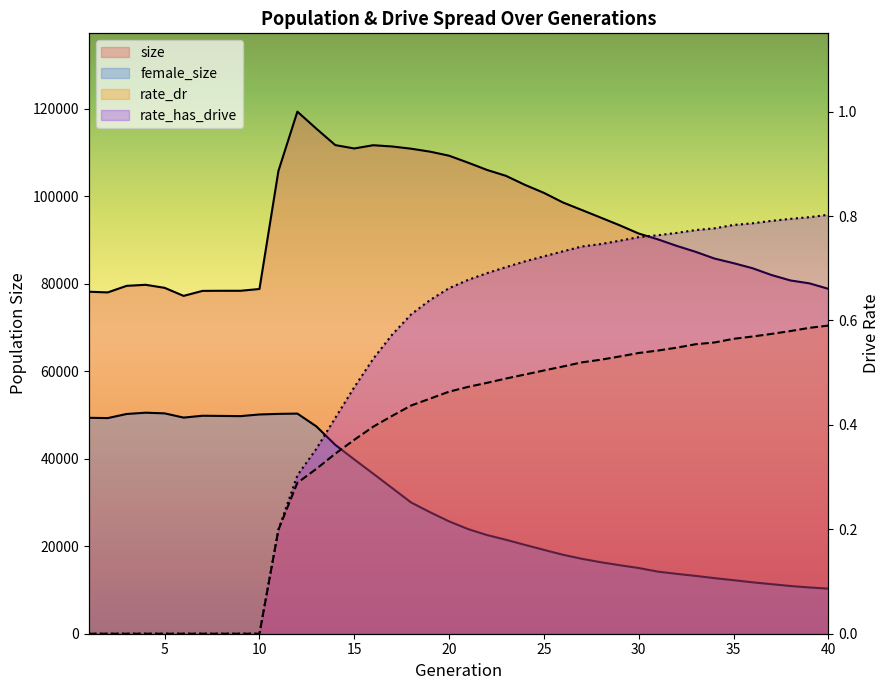

What is the difference between the highest and lowest values at 12?

119385.7